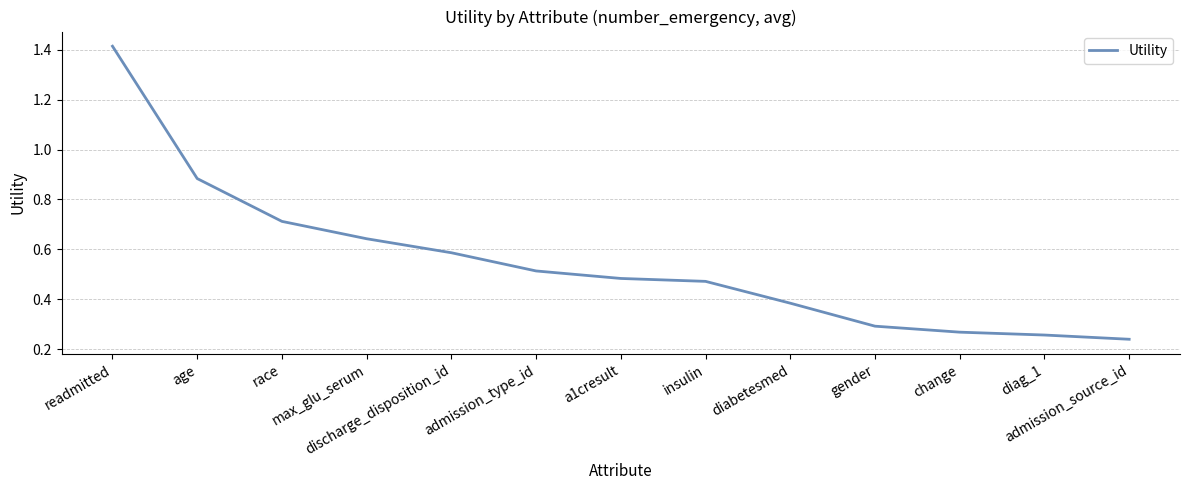

What is the difference between the maximum and minimum values?

1.2